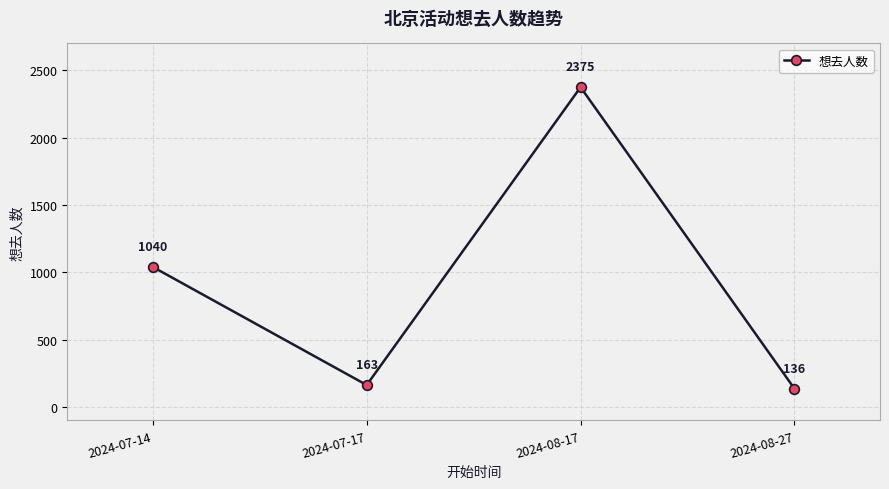

Reading left to right, what are all the values shown in this chart?

1040	163	2375	136